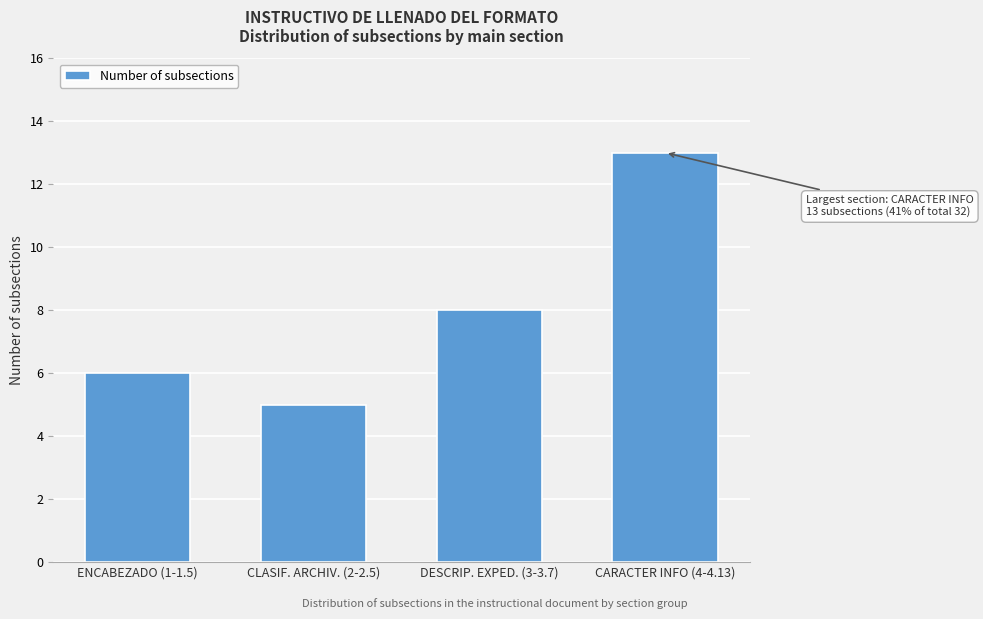

Reading left to right, list all the values displayed in this chart.

6	5	8	13